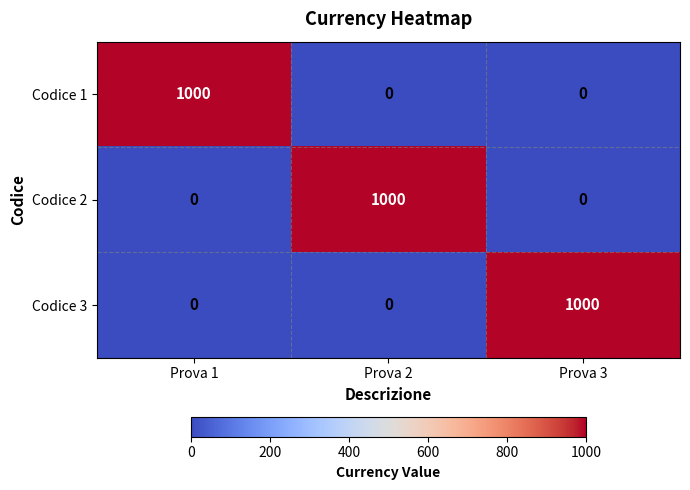

Reading left to right, extract all data points from this chart.

Codice 1: 1000	0	0
Codice 2: 0	1000	0
Codice 3: 0	0	1000